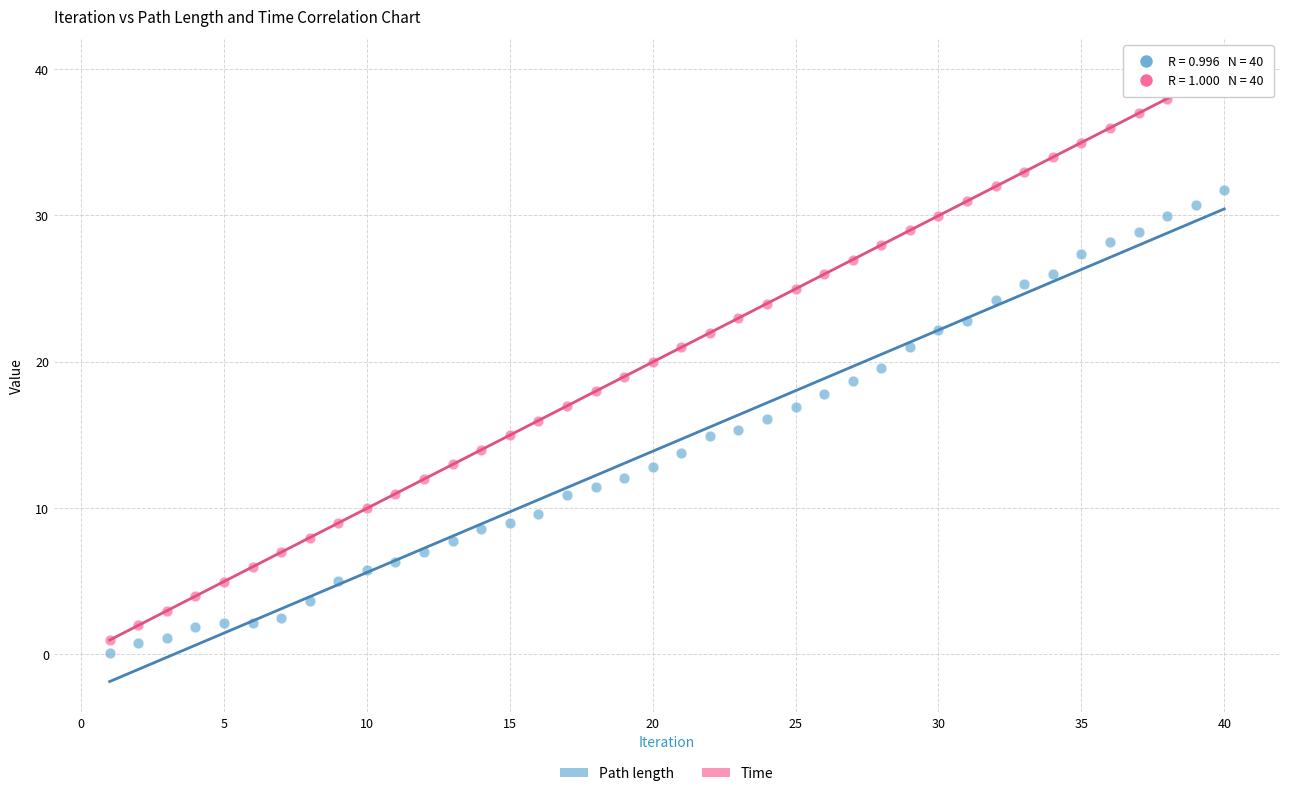

Which series has the widest spread of Y values?

Time